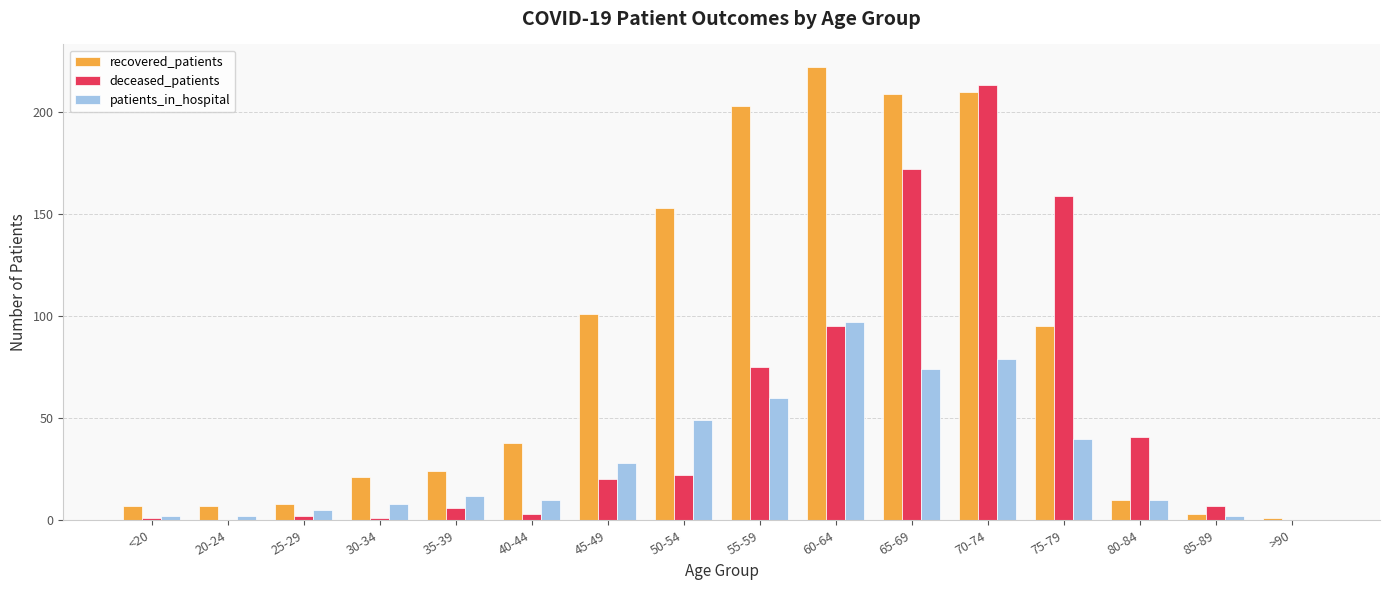

Is it true that deceased_patients equals 272 at 65-69?

False